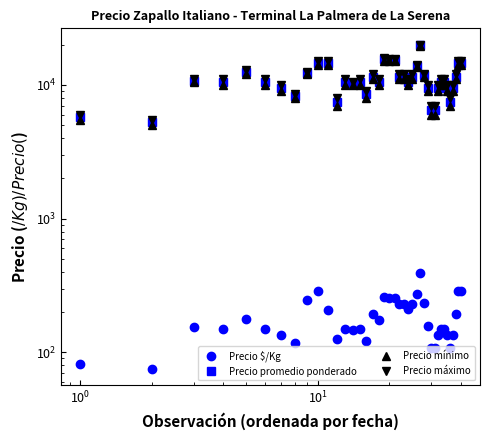

Where is the first local maximum for Precio promedio ponderado?

$\mathdefault{10^{0}}$